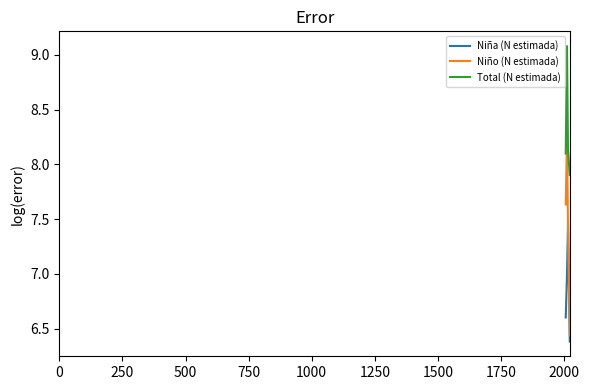

Rank the series by their maximum value, from lowest to highest.

Niña (N estimada), Niño (N estimada), Total (N estimada)